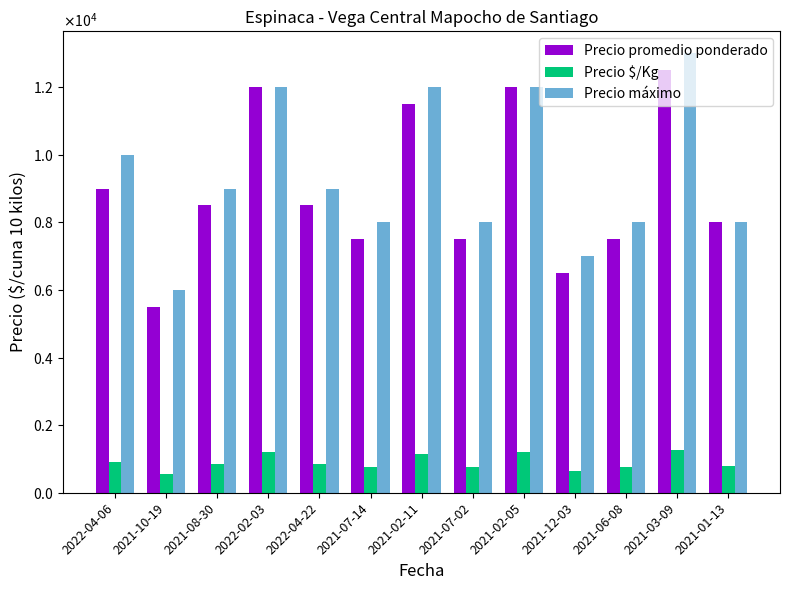

Which category has the lowest value in the Precio $/Kg series?

2021-10-19